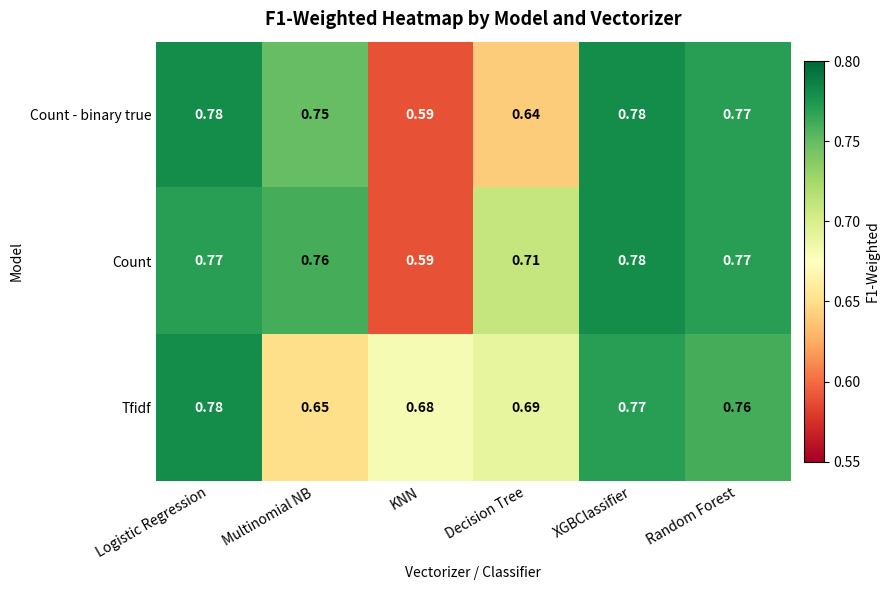

Rank the categories by Tfidf value from highest to lowest.

Logistic Regression, XGBClassifier, Random Forest, Decision Tree, KNN, Multinomial NB